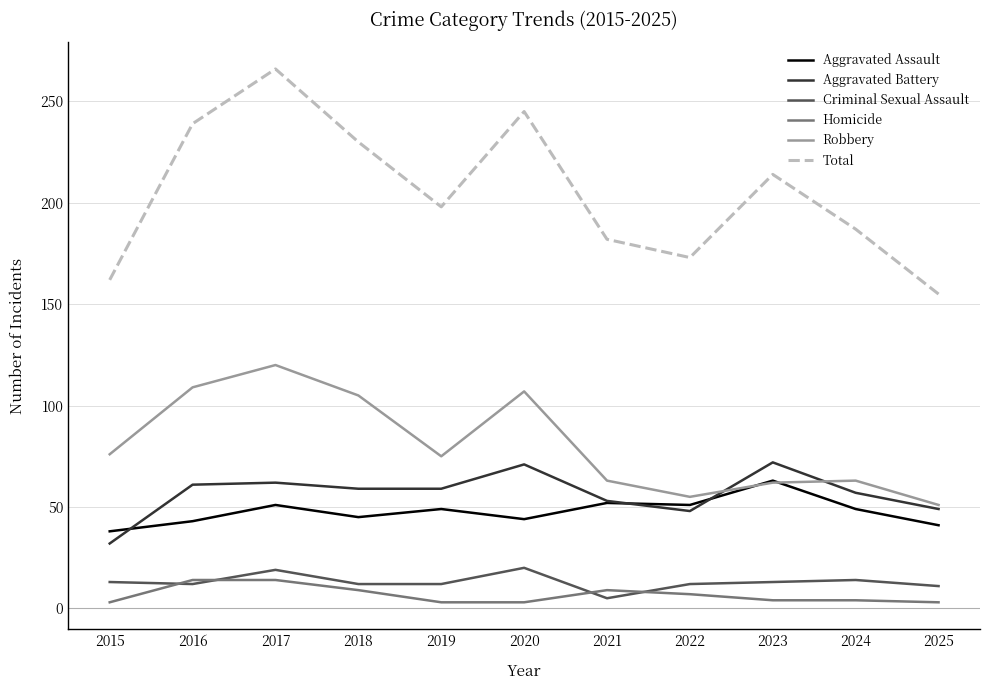

The Total series shows 239 at 2016. True or false?

True